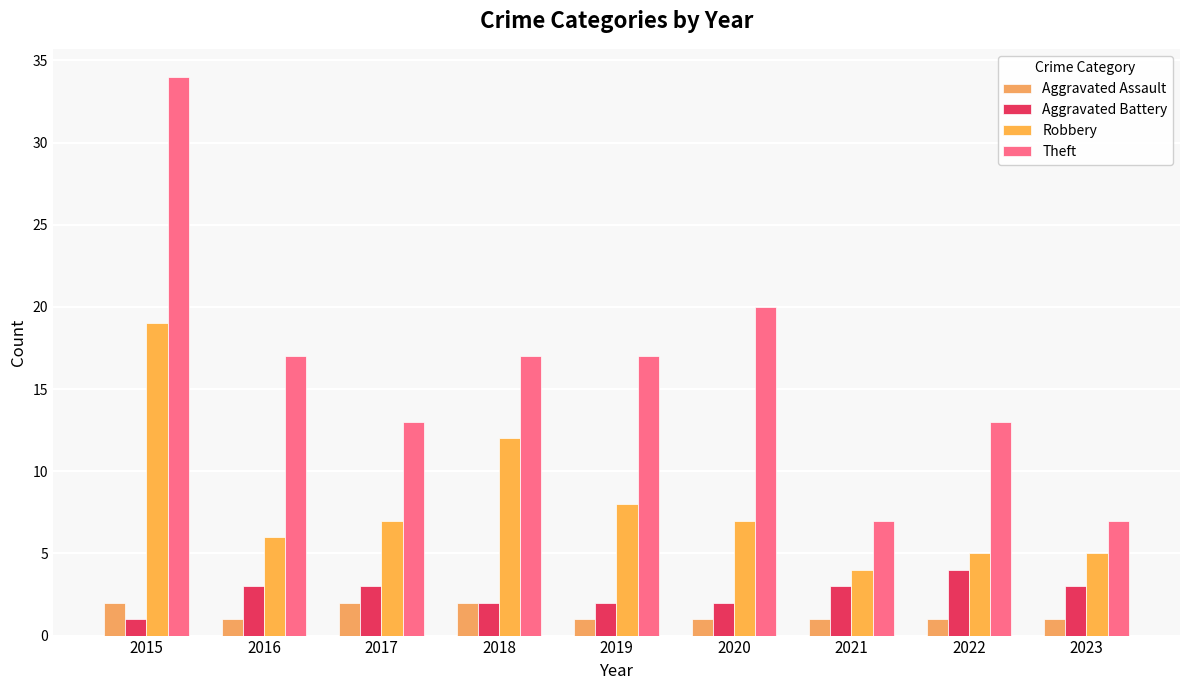

Does the chart contain stacked bars?

No